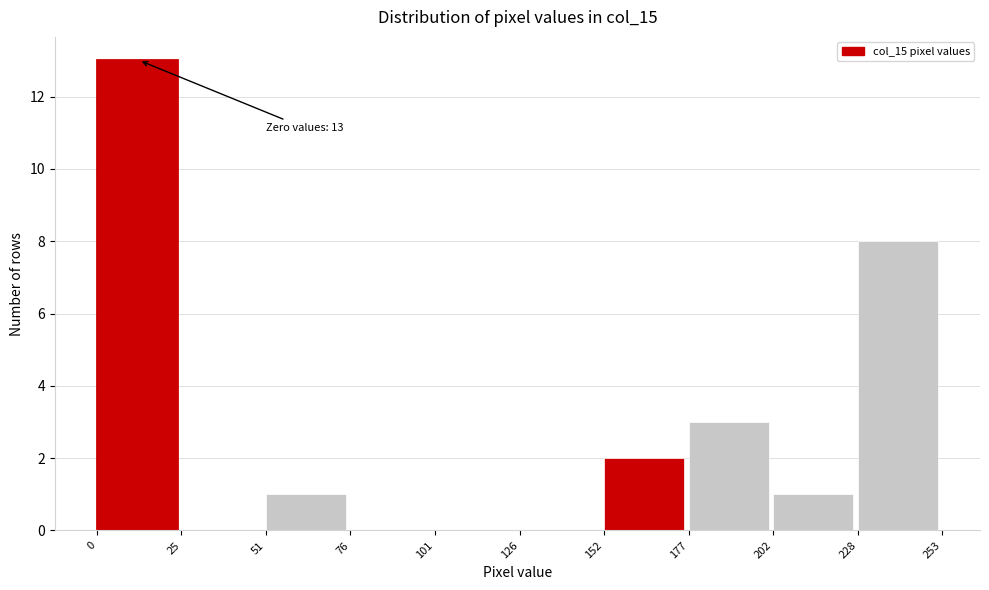

Which range on the x-axis has the tallest bar?

0 to 25